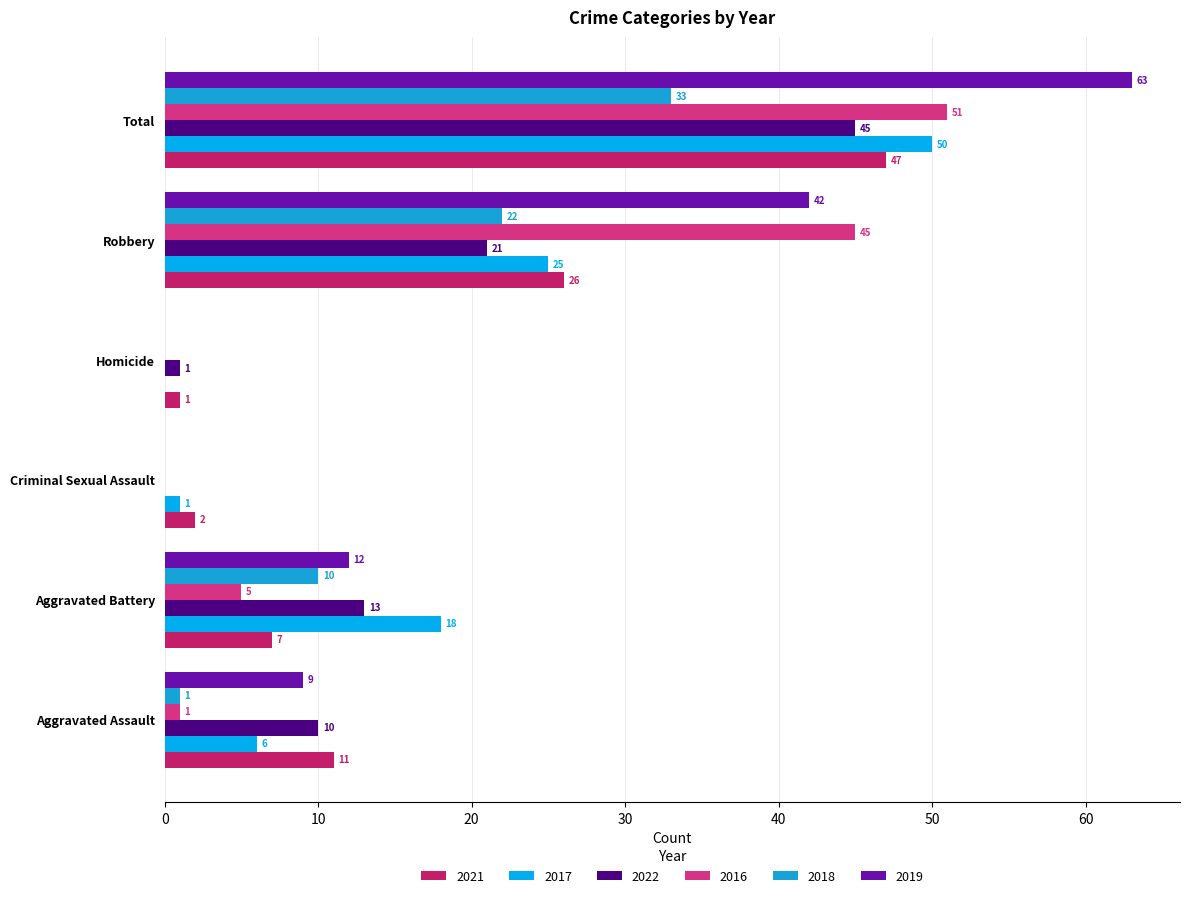

Which series has the widest spread of values?

2019